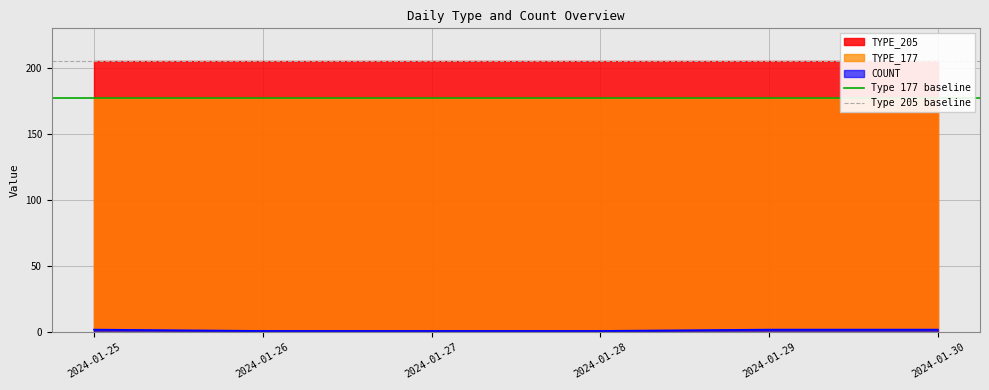

What is the maximum value for Type 205 baseline?

205